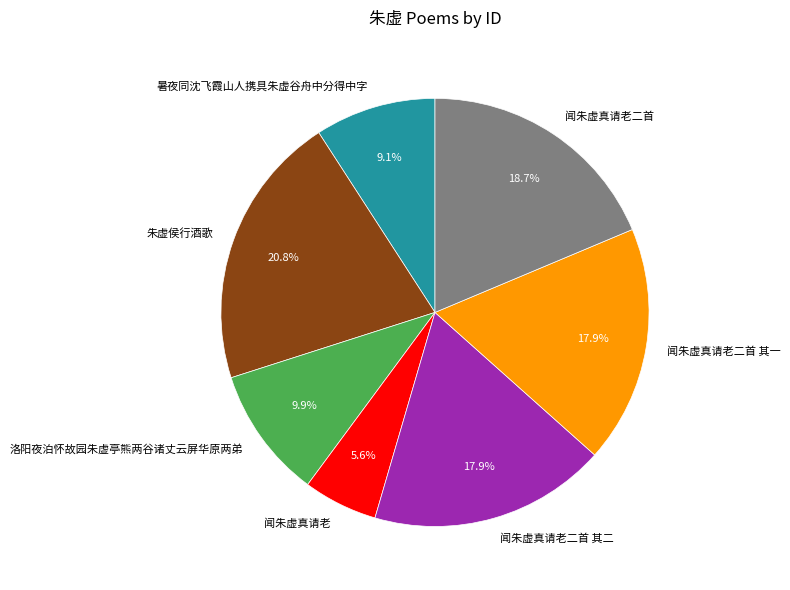

Which has a higher value, 朱虚侯行酒歌 or 暑夜同沈飞霞山人携具朱虚谷舟中分得中字?

朱虚侯行酒歌